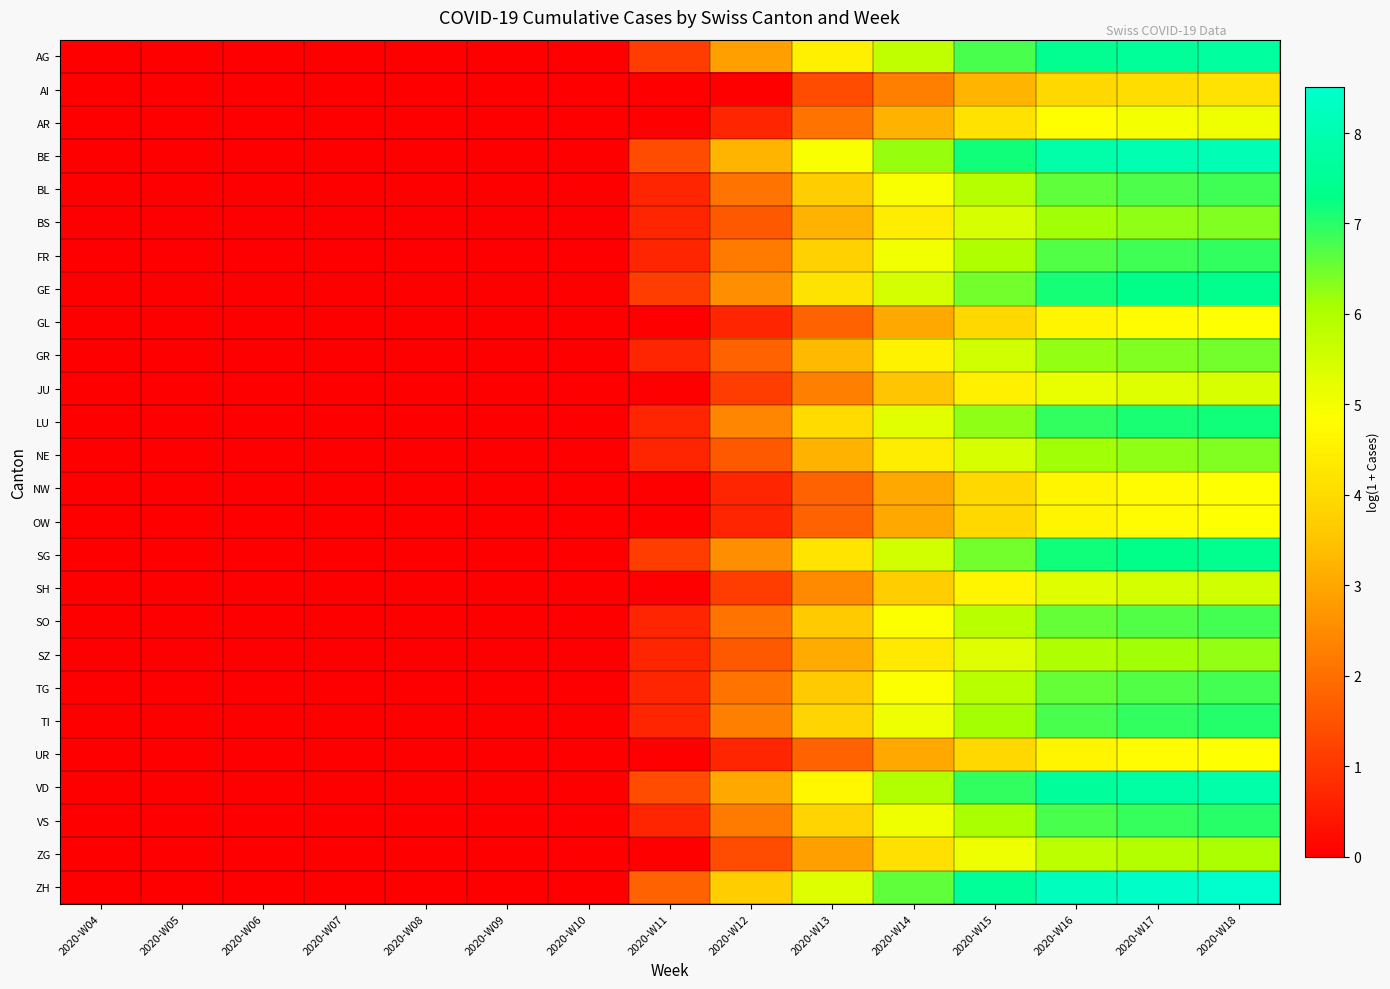

Rank the series by their maximum value, from lowest to highest.

AI, GL, NW, OW, UR, AR, JU, SH, ZG, SZ, BS, NE, GR, SO, TG, BL, FR, VS, TI, LU, GE, SG, AG, VD, BE, ZH